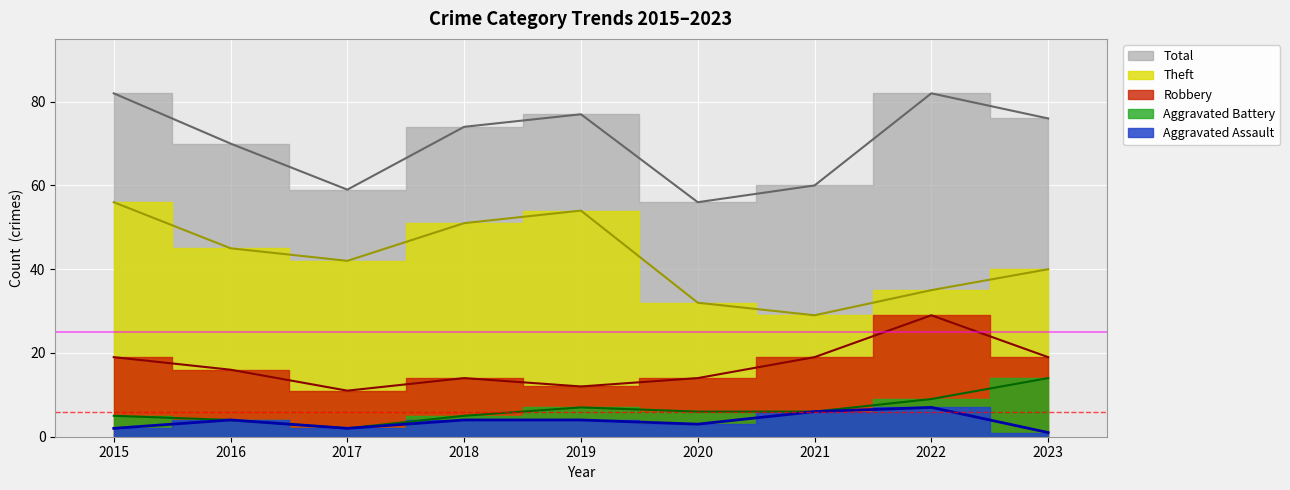

Rank the categories by Aggravated Battery value from highest to lowest.

2023, 2022, 2019, 2020, 2021, 2015, 2018, 2016, 2017